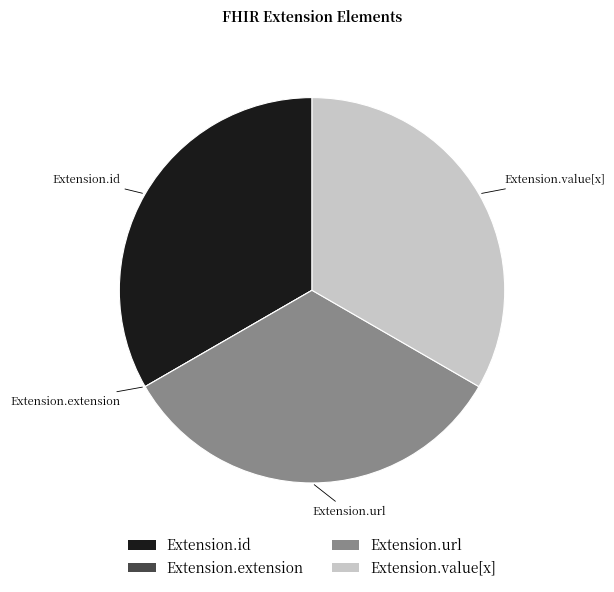

Is it true that Extension.url is 44% of the pie?

False